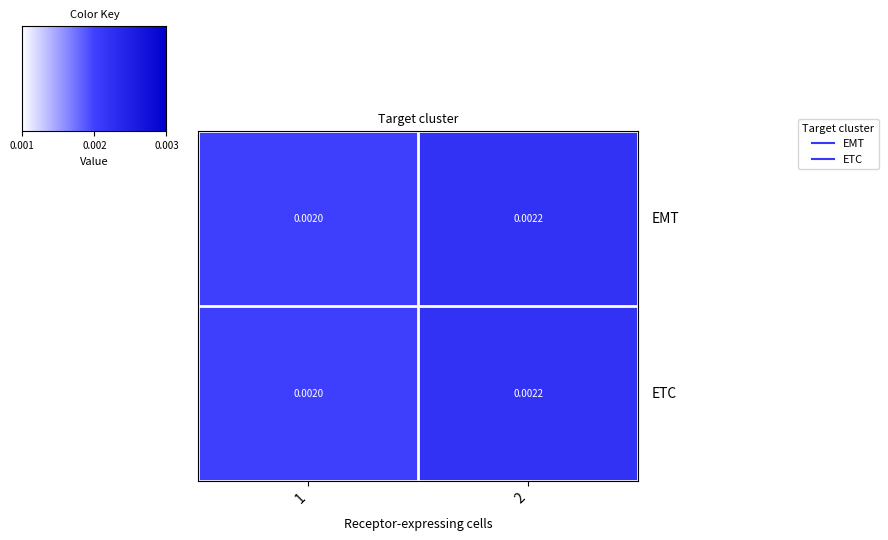

Is the value of ETC at 2 greater than the value of EMT at 1?

Yes